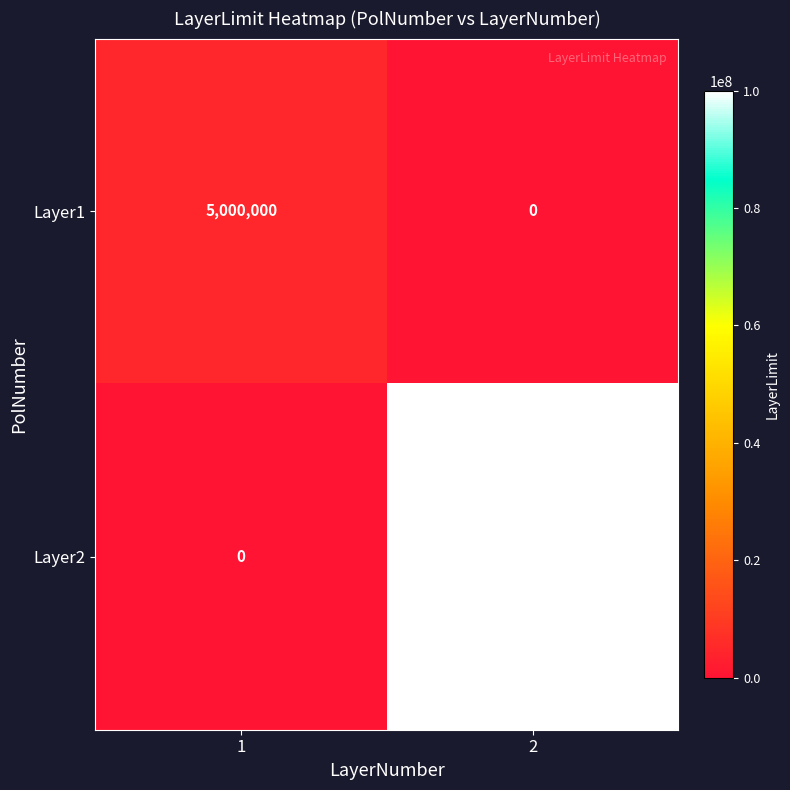

What is the maximum value shown in the chart?

100000000